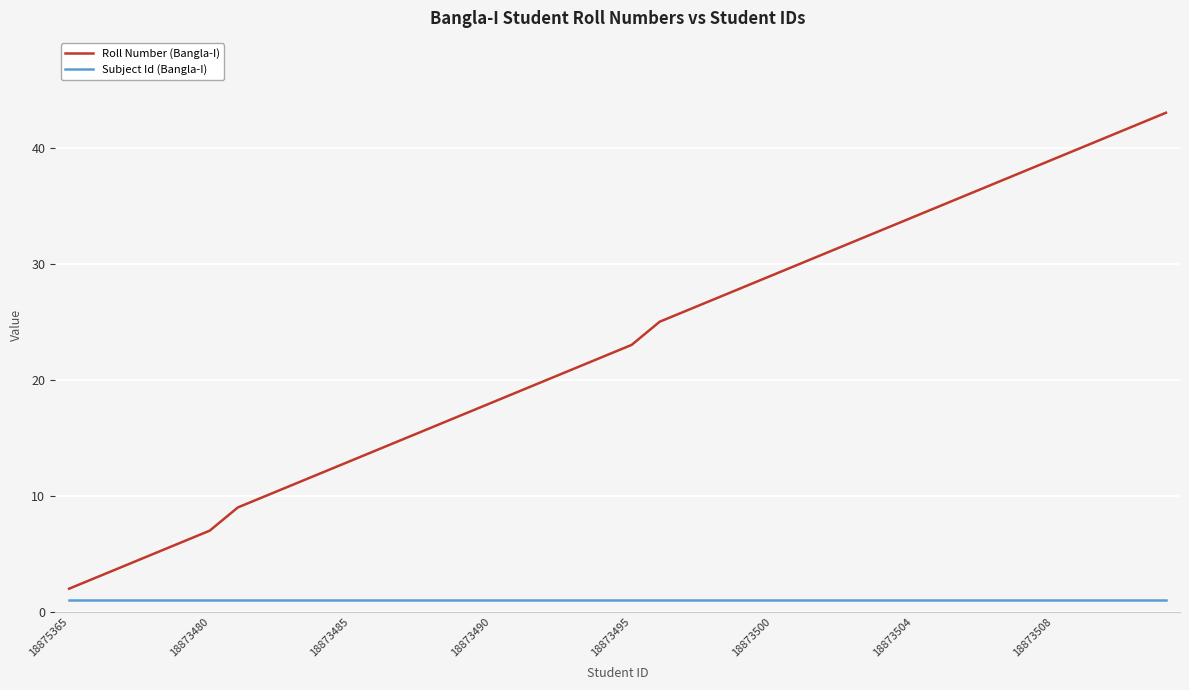

True or false: Roll Number (Bangla-I) and Subject Id (Bangla-I) intersect in this chart.

False